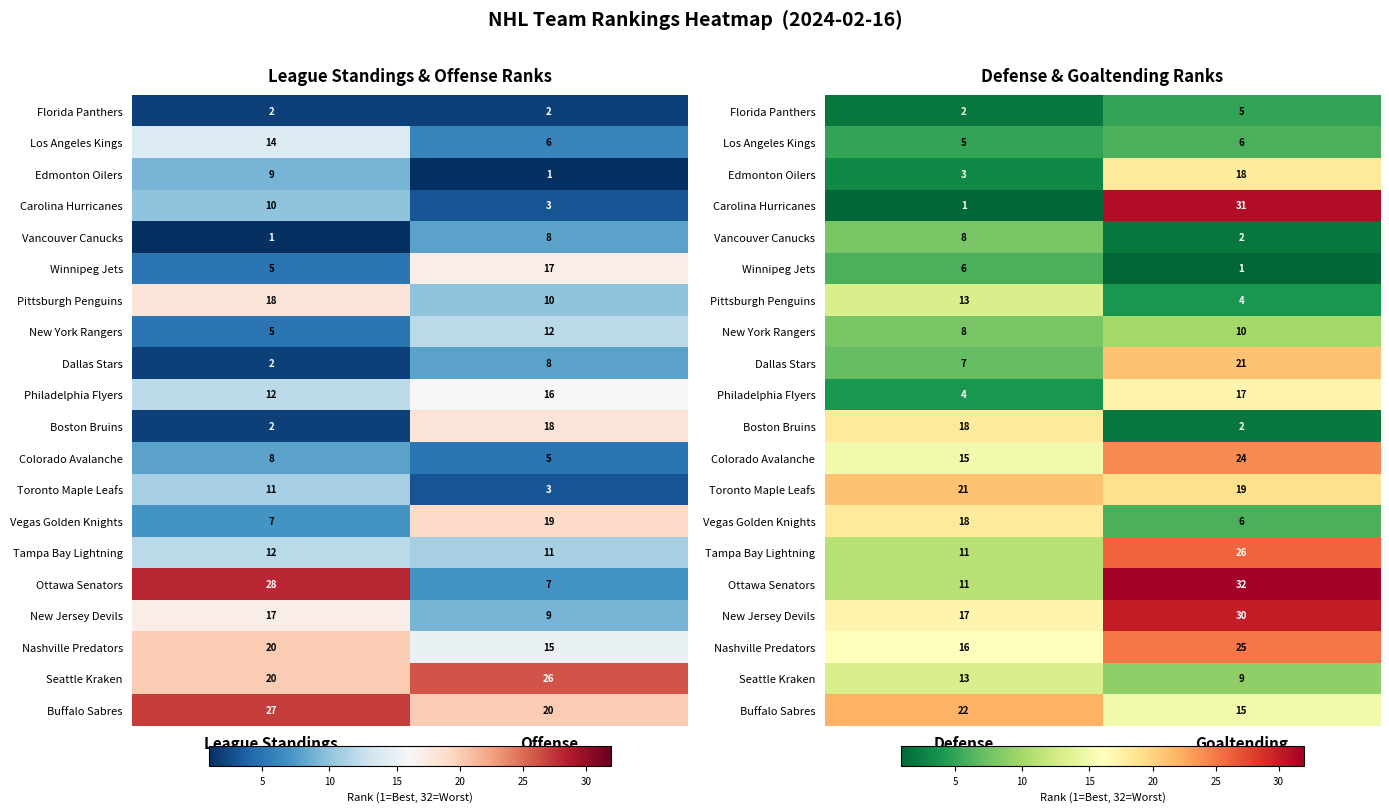

What is the greatest value displayed?

32